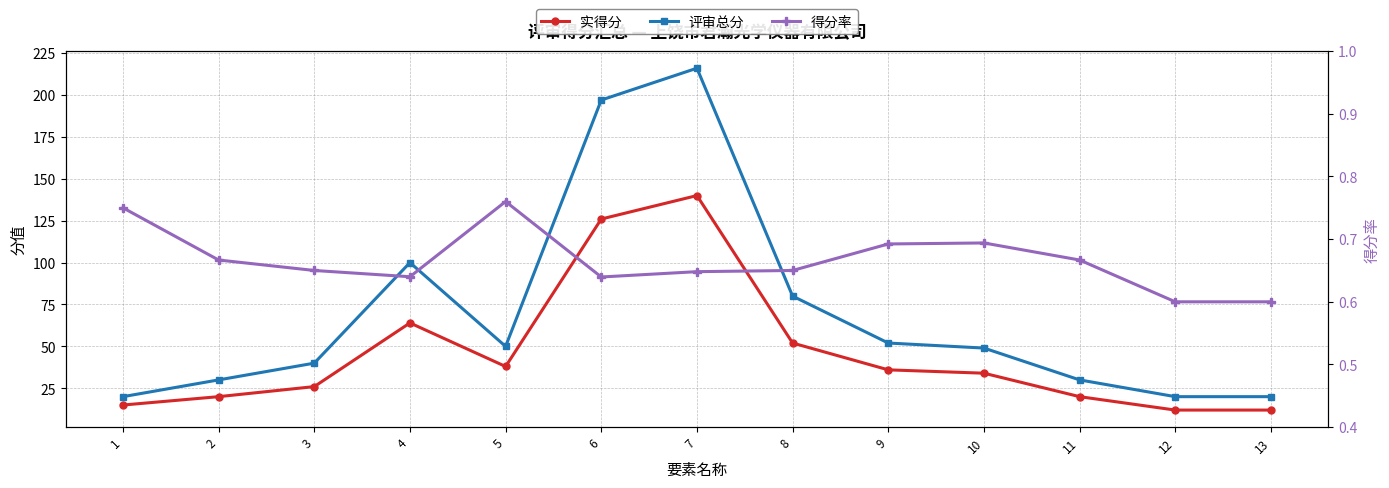

Rank the series by their maximum value, from highest to lowest.

评审总分, 实得分, 得分率